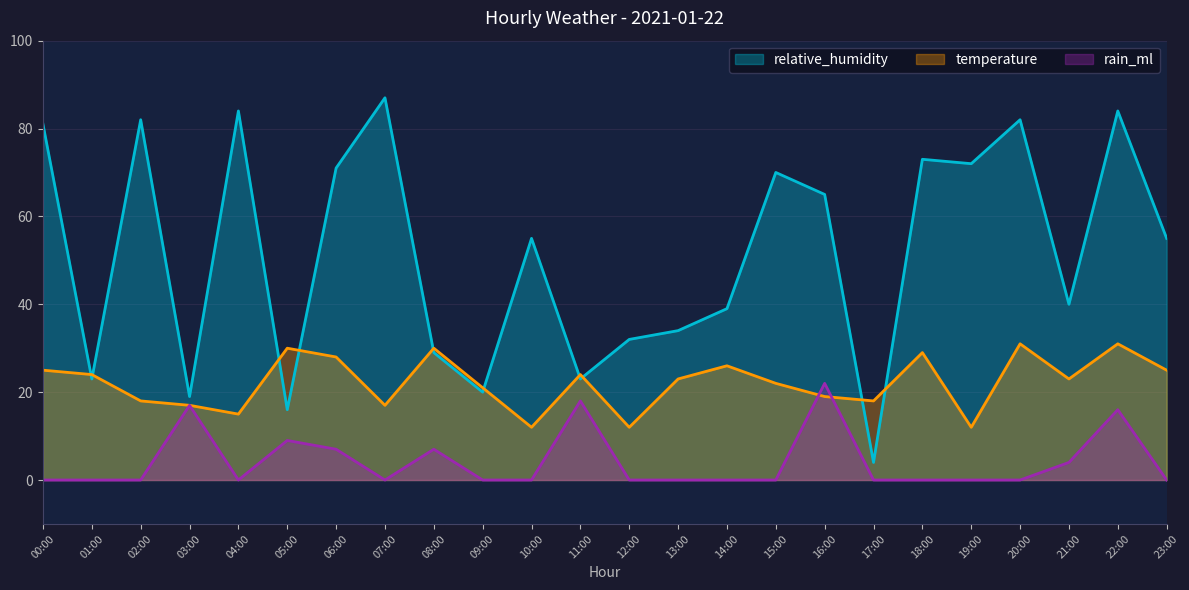

What is the label of the 5th point from the left?

04:00